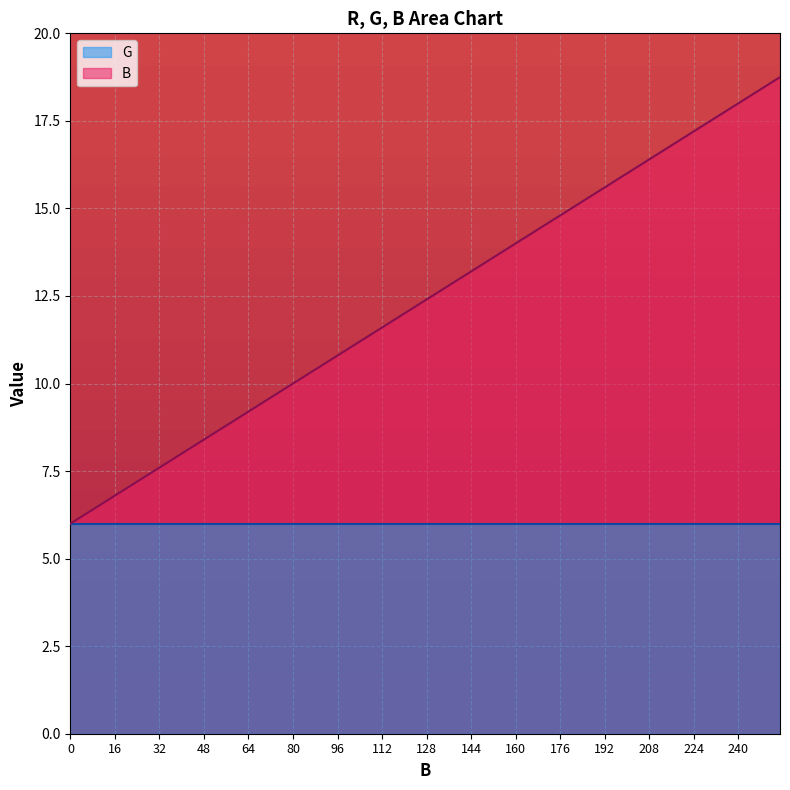

What is the minimum value for G?

6.0